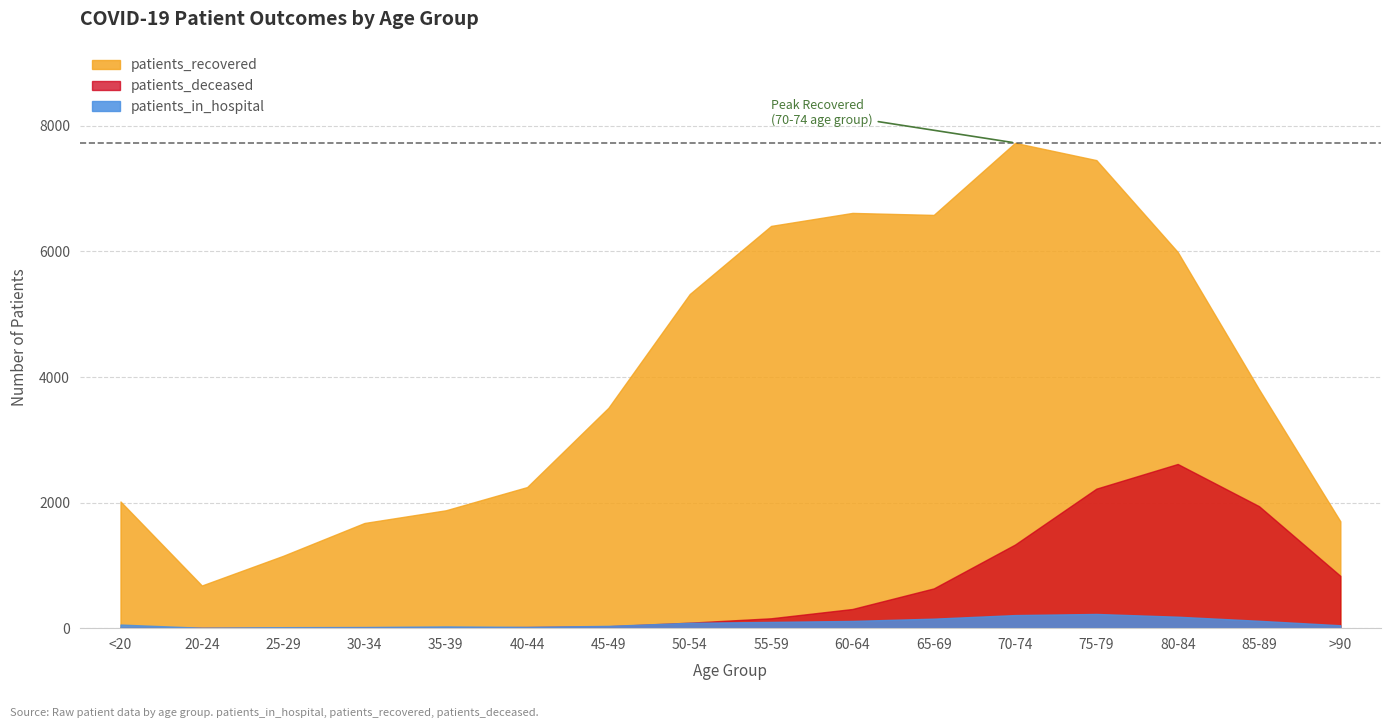

At which label does patients_in_hospital reach its peak?

75-79